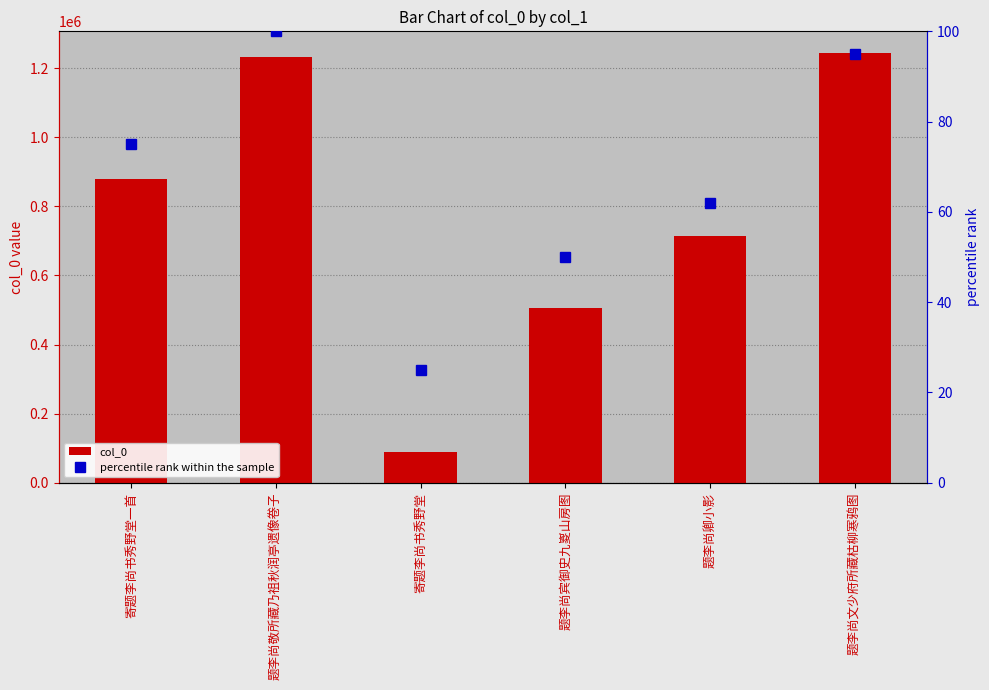

What is the minimum value for col_0?

88422